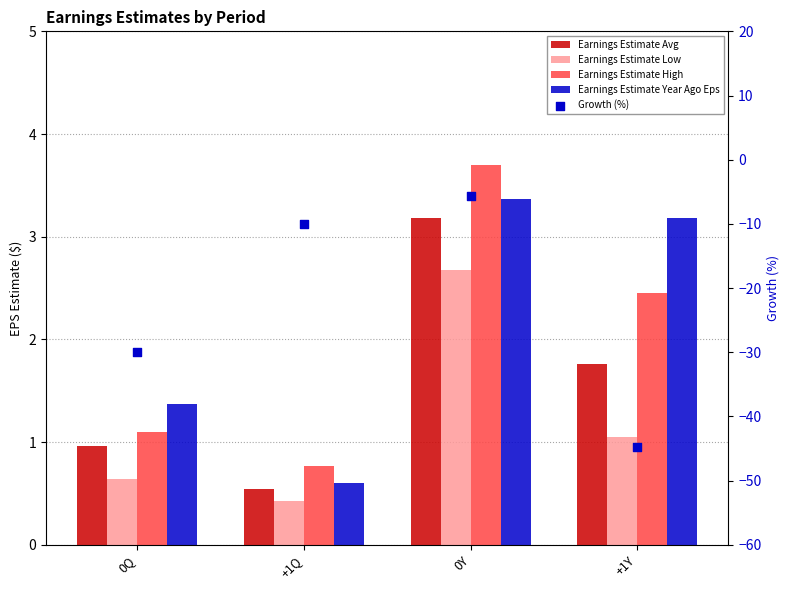

At how many categories does at least one series exceed -19?

4